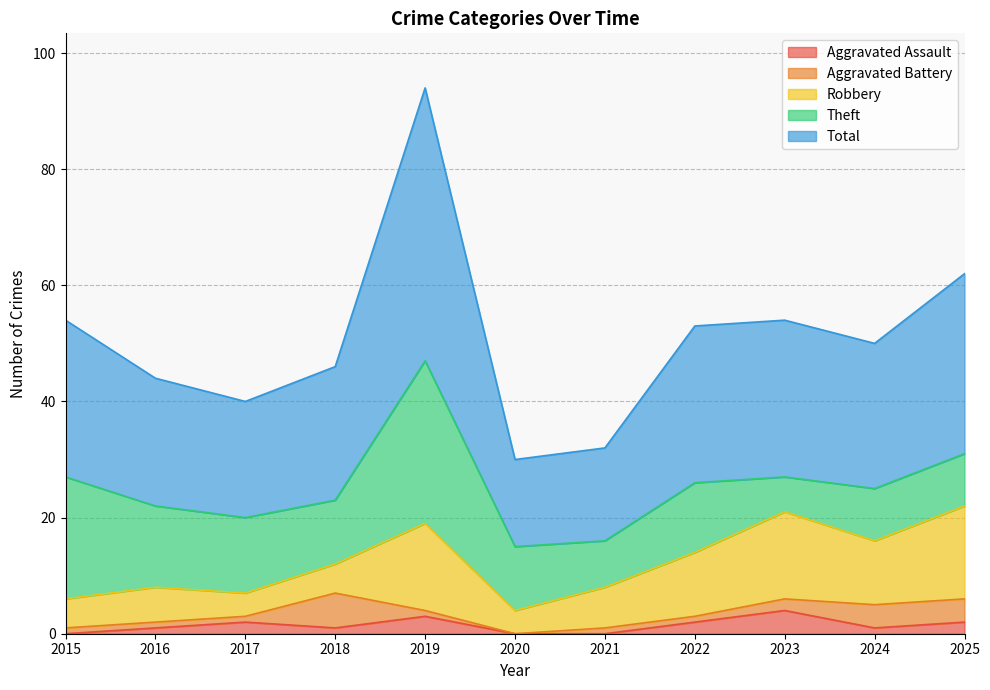

True or false: Aggravated Assault and Total intersect in this chart.

False